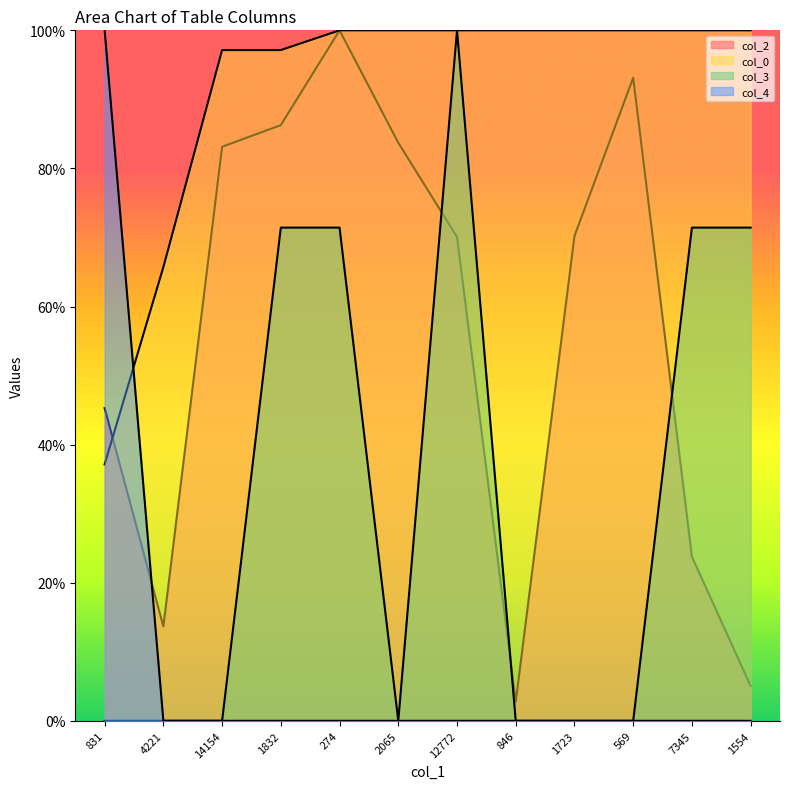

Which series has the largest total across all categories?

col_0